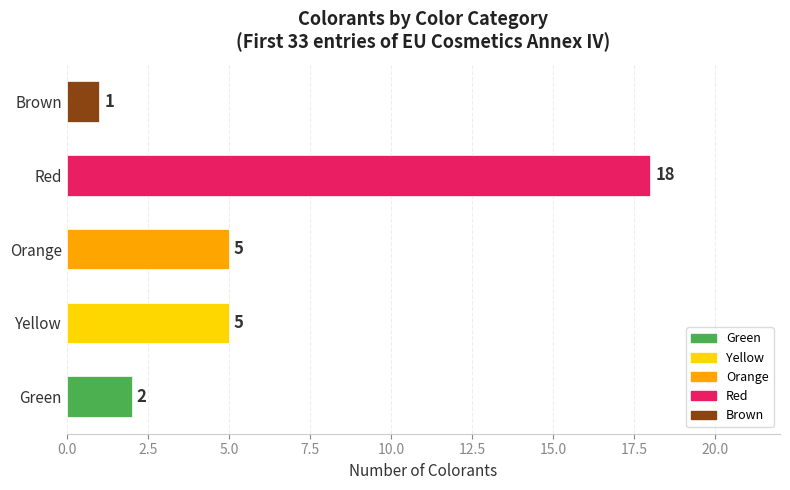

What are all the series names shown in the legend?

Green, Yellow, Orange, Red, Brown